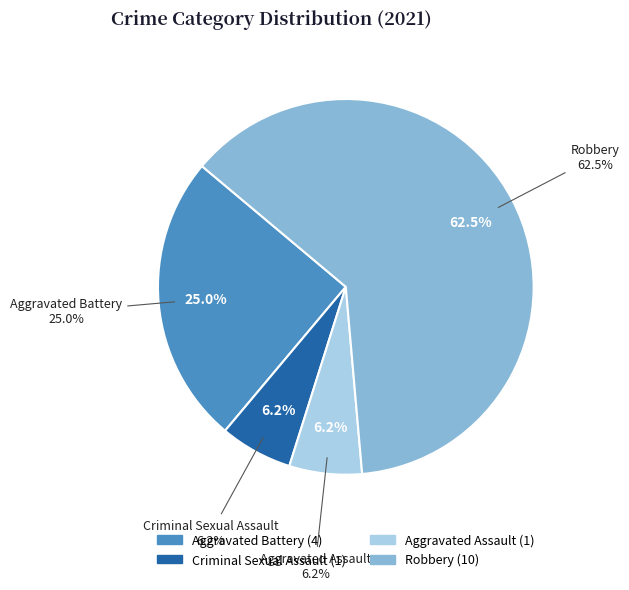

The Aggravated Battery slice represents 32% of the pie. True or false?

False